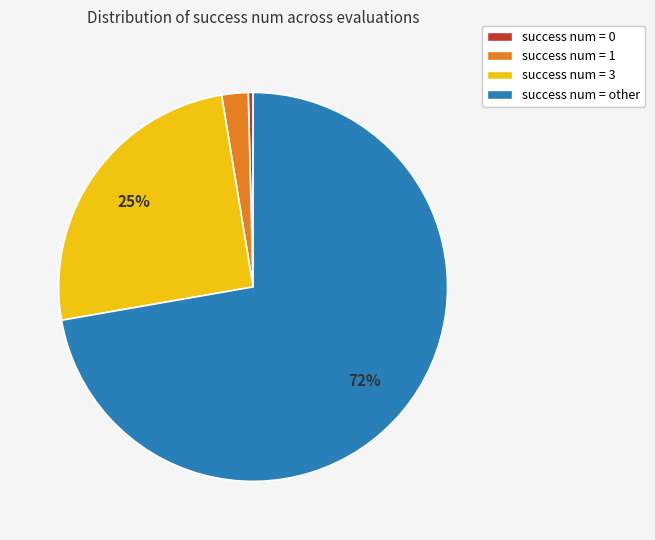

To the nearest percent, what percentage of the pie is success num = 1?

2%